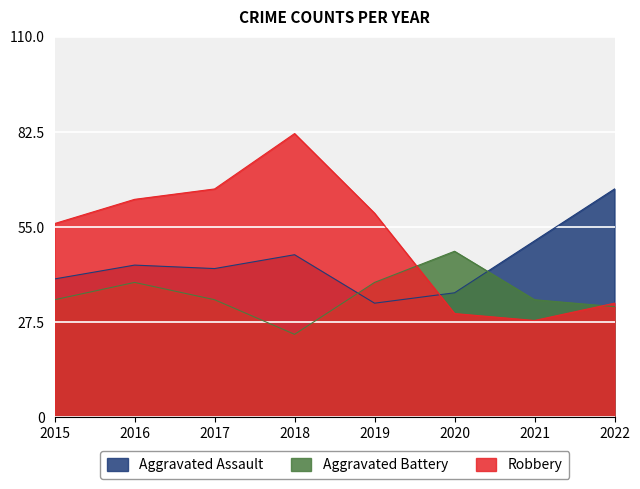

True or false: Aggravated Assault and Aggravated Battery cross at least once.

True